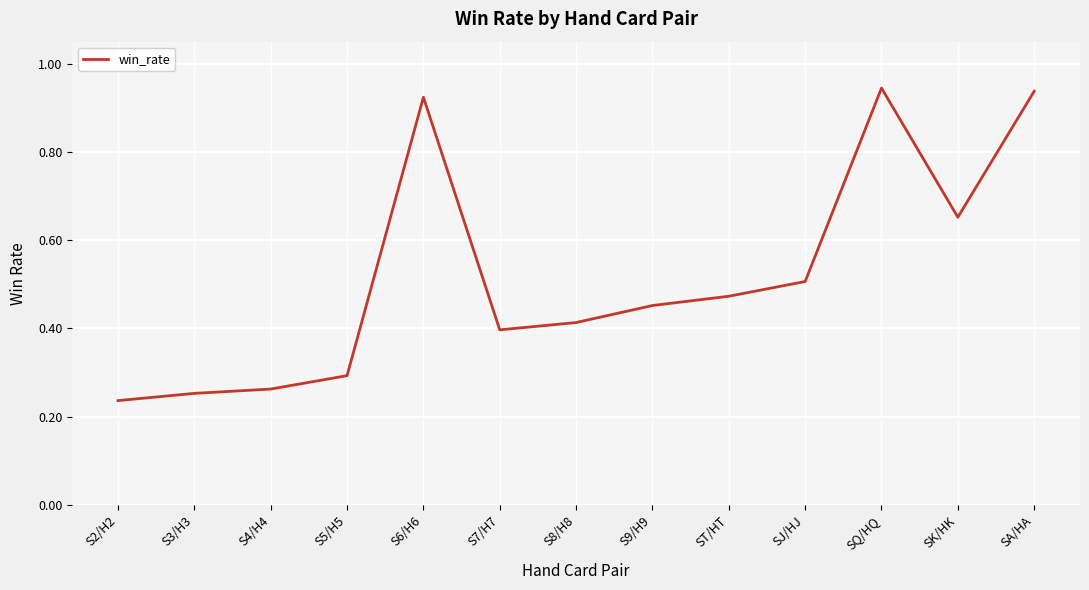

Is it true that the value at ST/HT is 0.8?

False